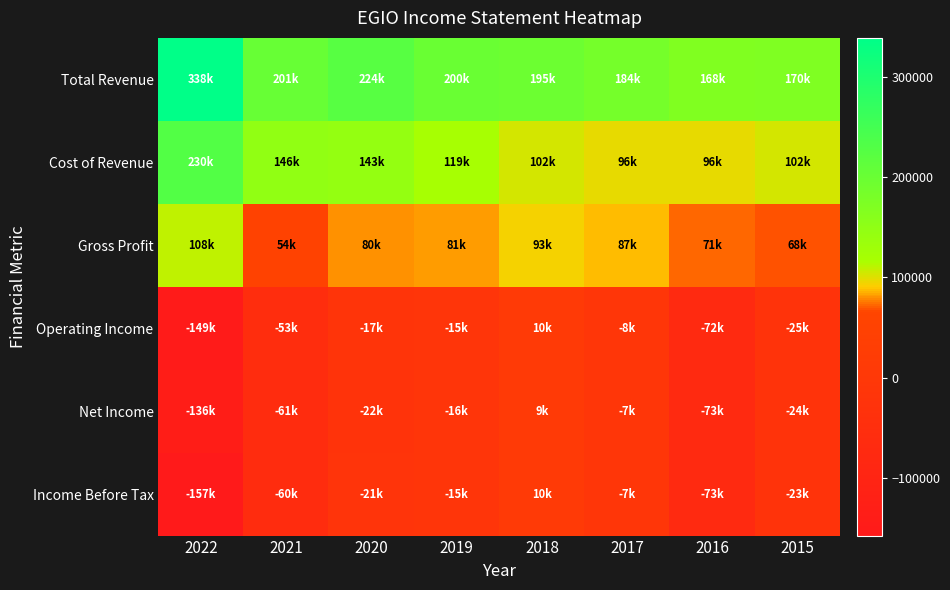

How many series are shown in this chart?

6